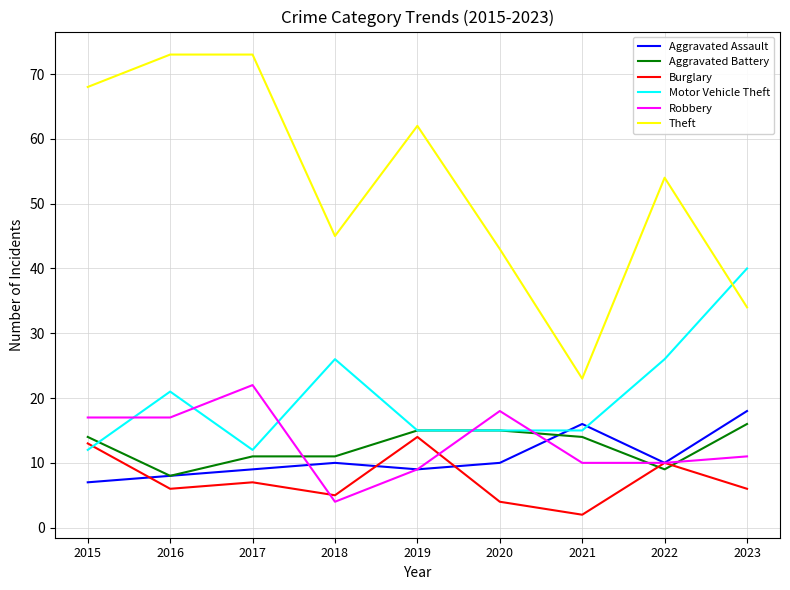

What is the sum of the Aggravated Battery values at 2021 and 2020?

29